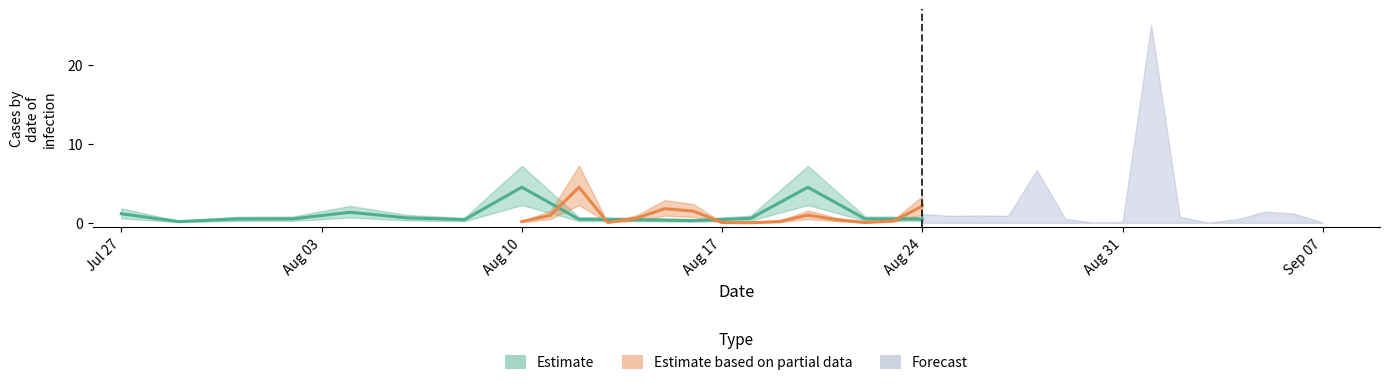

At how many categories does at least one series exceed 2?

4